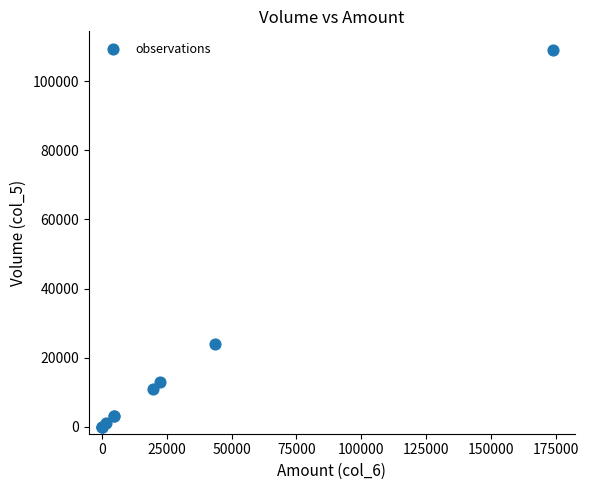

What Y value in the scatter plot is closest to 54500?

24000